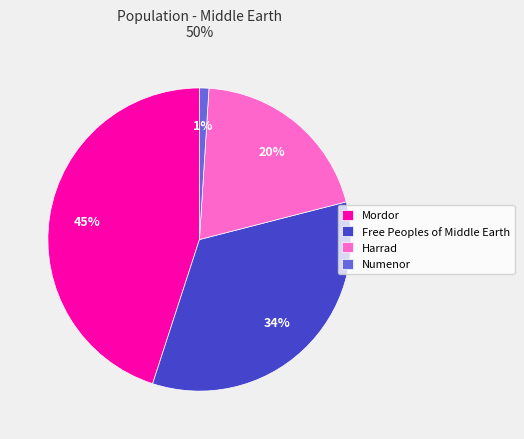

Does any single category account for the majority?

No